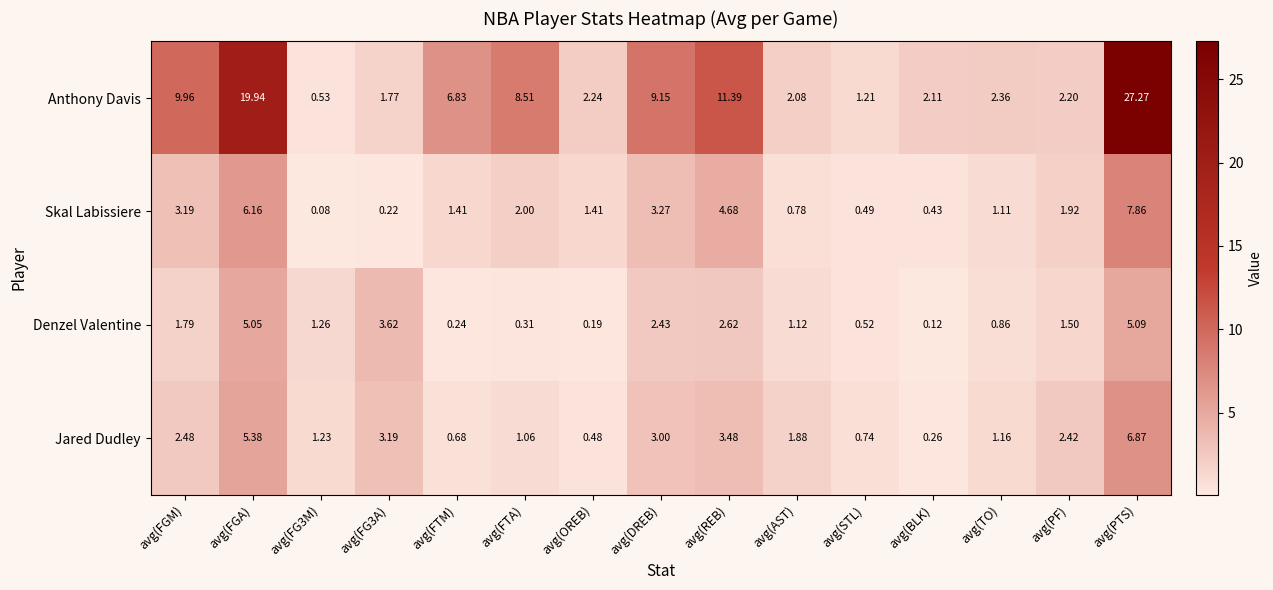

At which category does the chart reach its peak across all series?

avg(PTS)